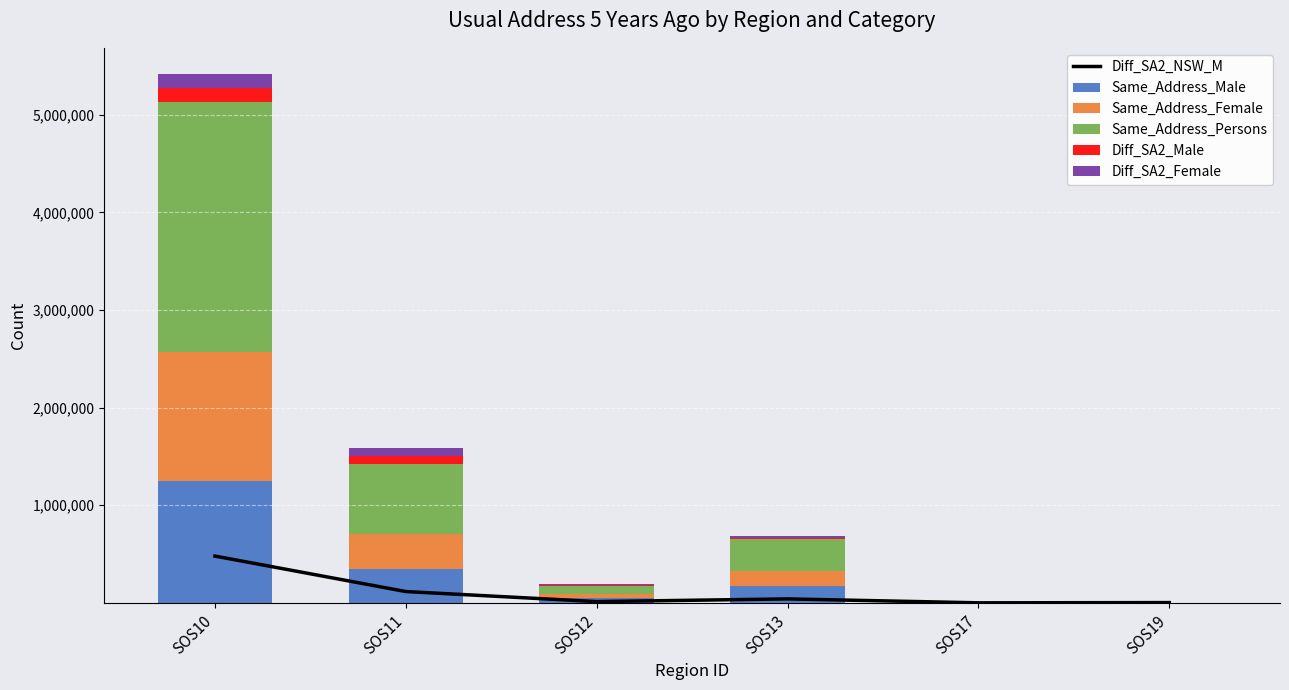

How many bars are there in each group?

6